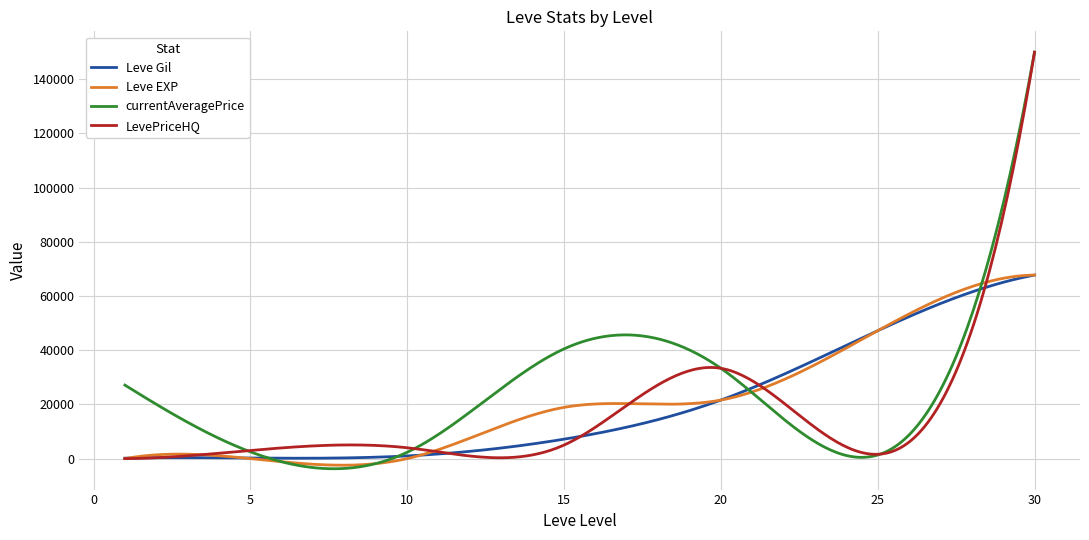

What is the maximum value shown in the chart?

150000.0